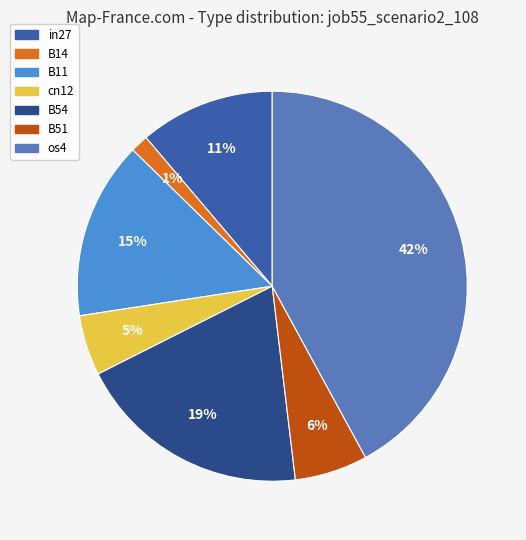

How many segments does this pie chart have?

7